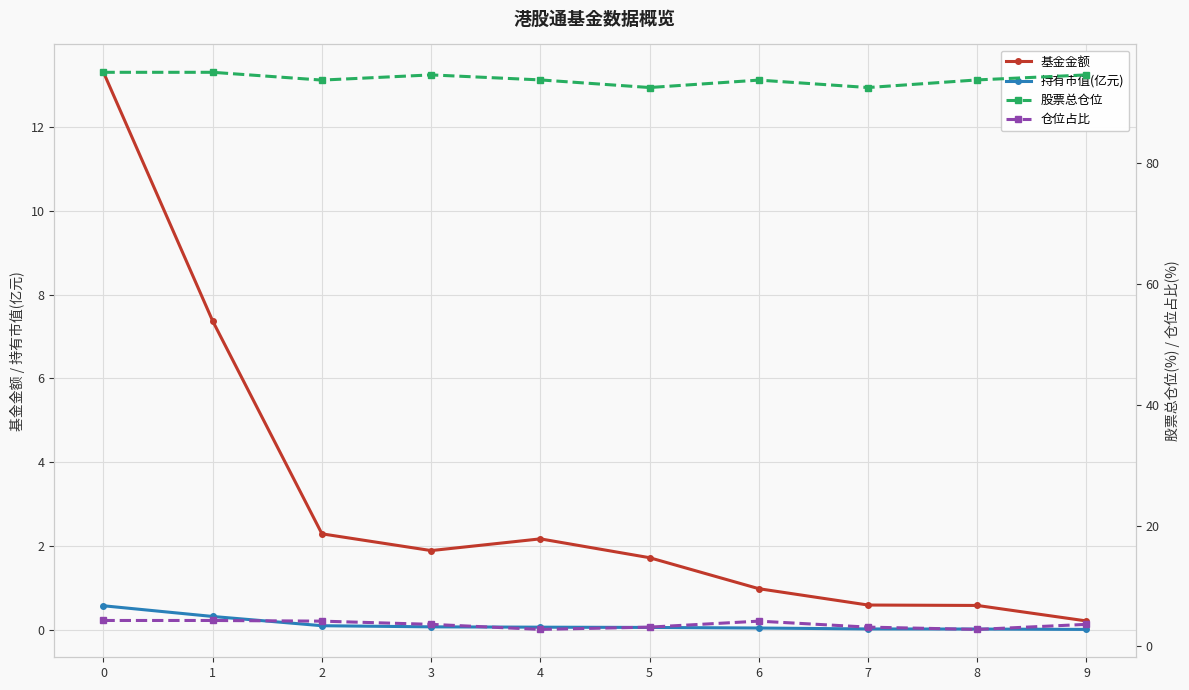

What is the average value of the 持有市值(亿元) series?

0.1